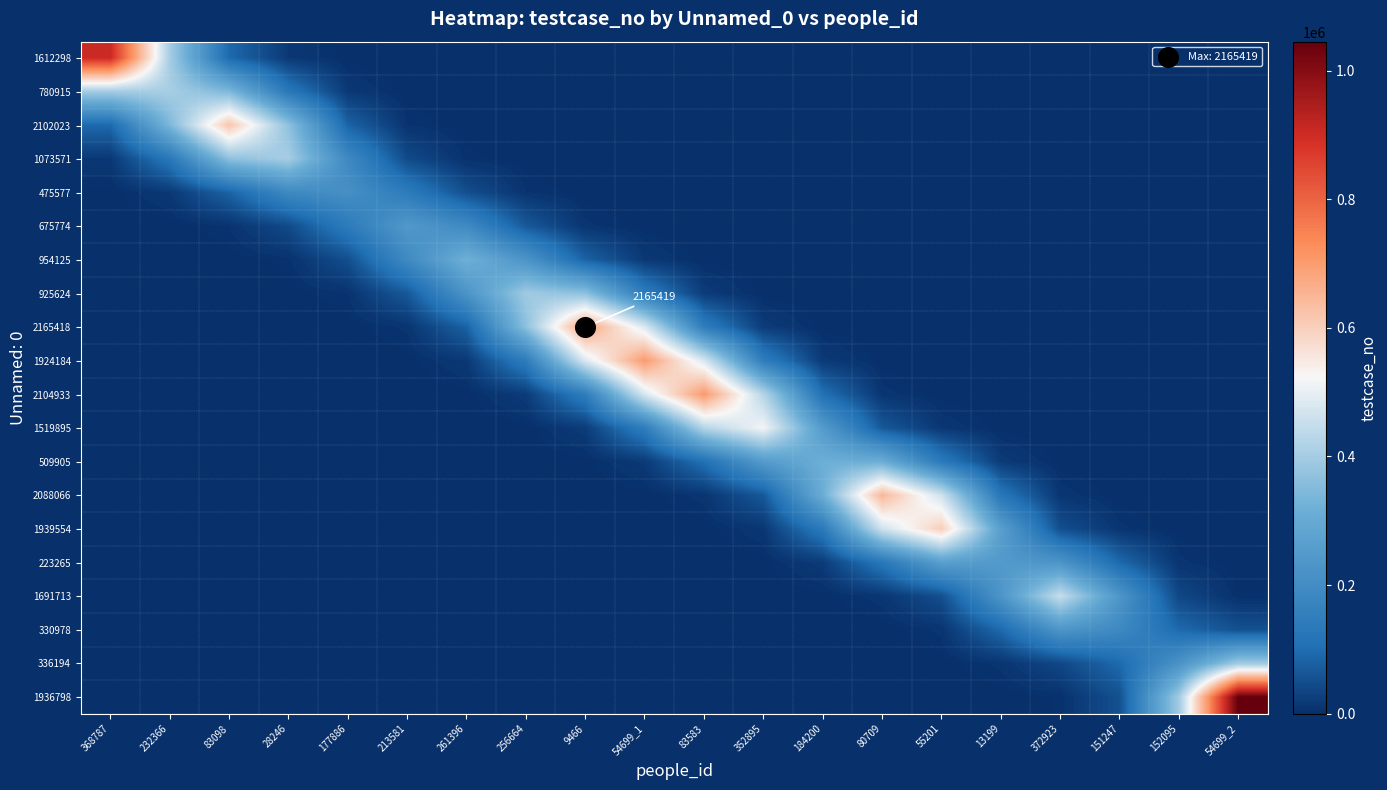

How many distinct data groups are displayed?

20